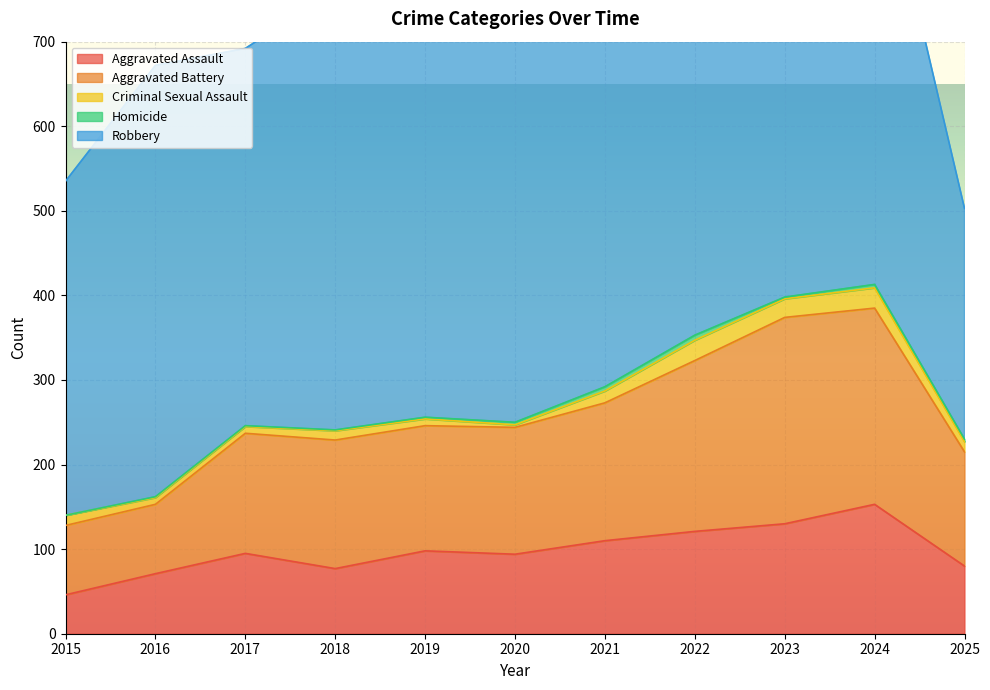

True or false: Aggravated Battery and Aggravated Assault cross at least once.

False